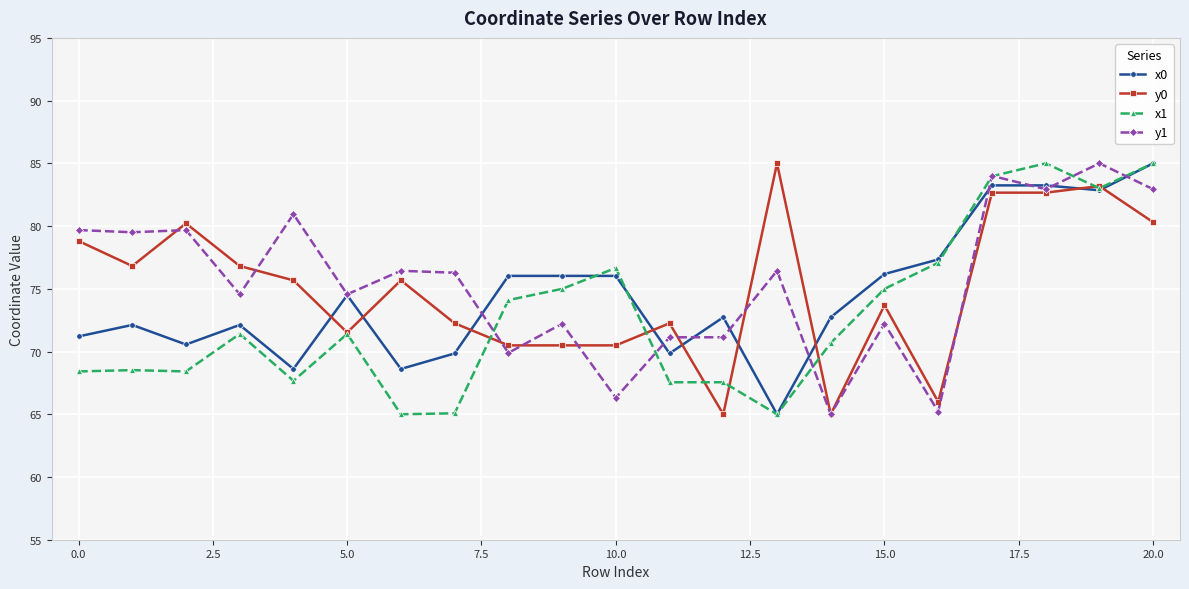

At how many categories does at least one series exceed 77?

10